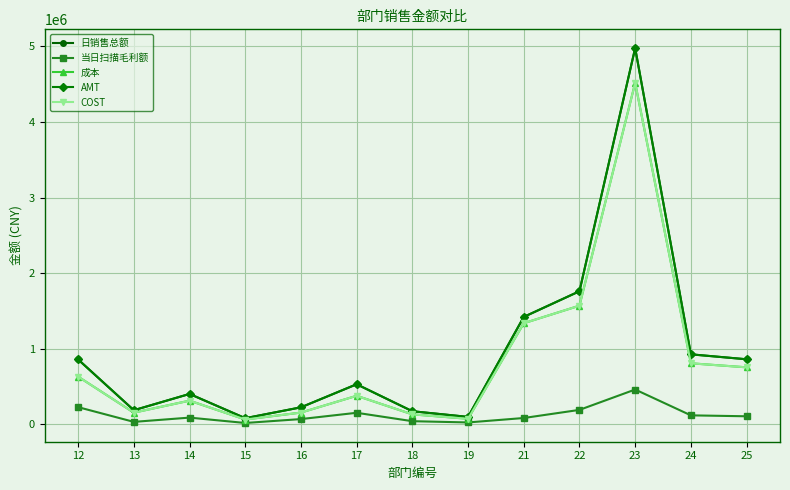

What is the difference between the 日销售总额 values at 24 and 16?

701171.2